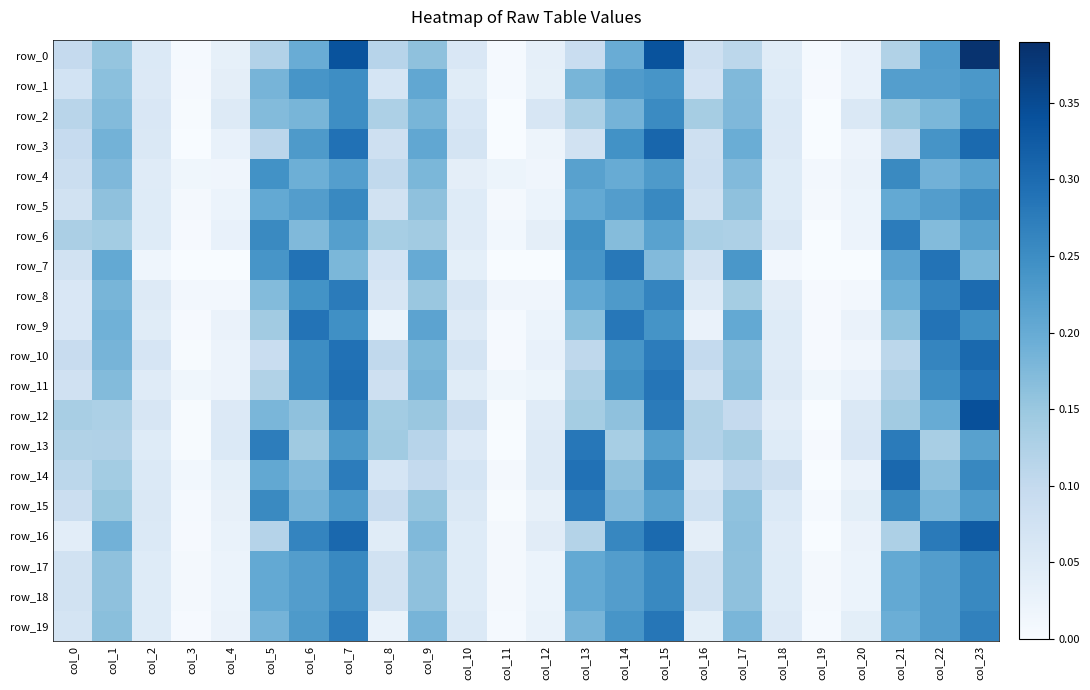

Which has a higher value, col_15 or col_12?

col_15